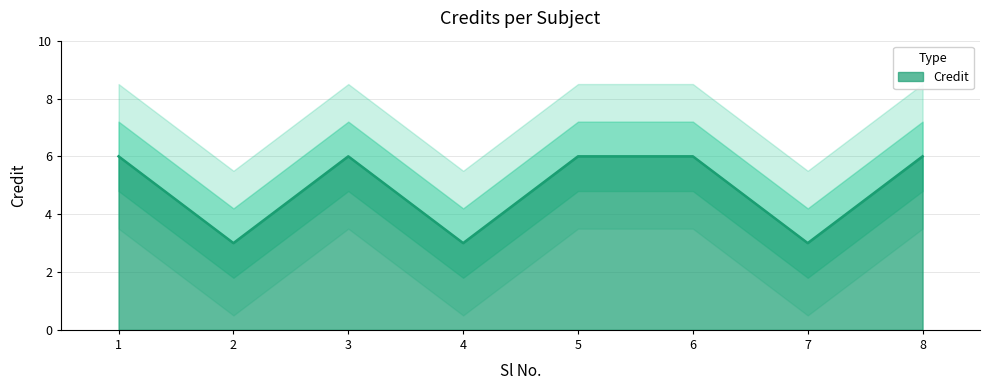

Approximately how many times larger is the value at 5 compared to 1?

1.0